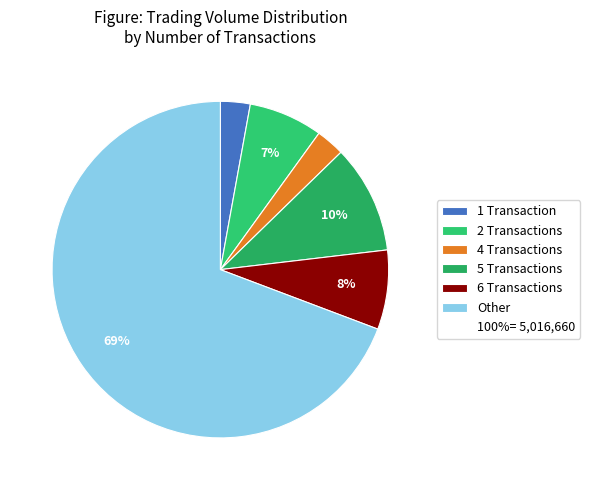

Count the number of slices in the pie.

6